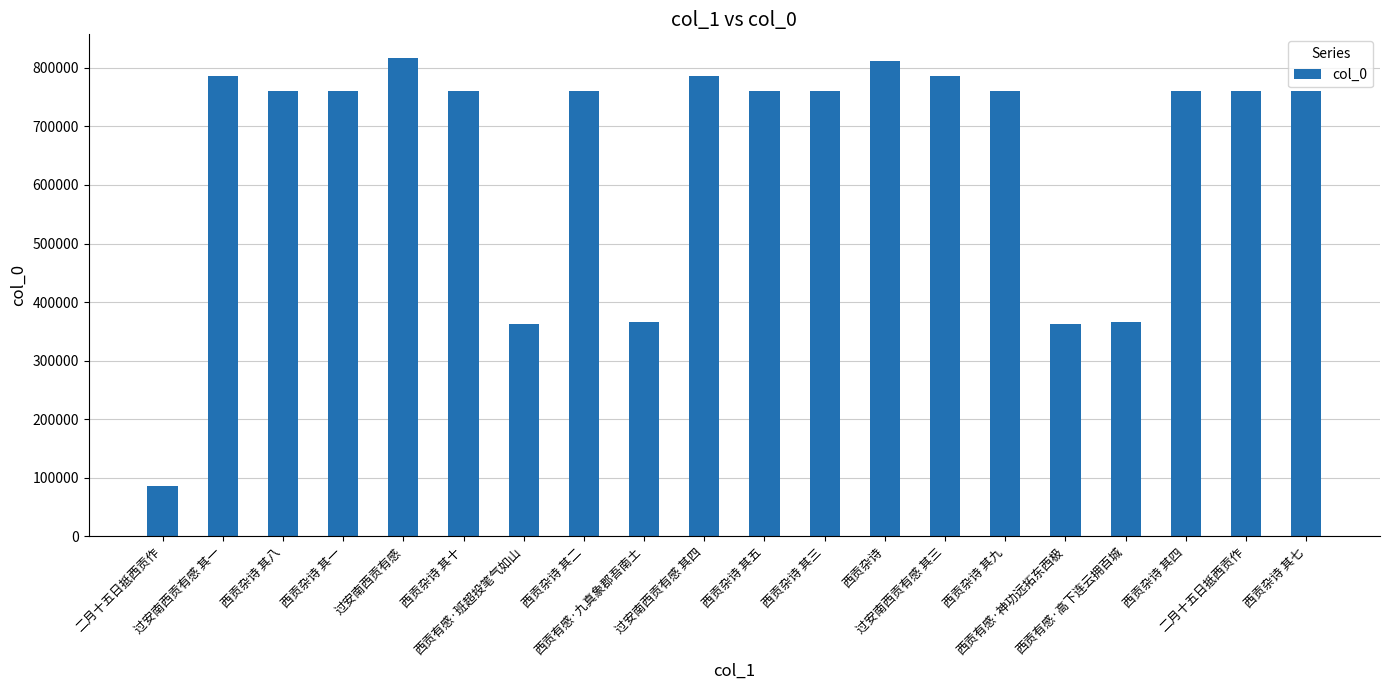

How many values are below 759834?

10